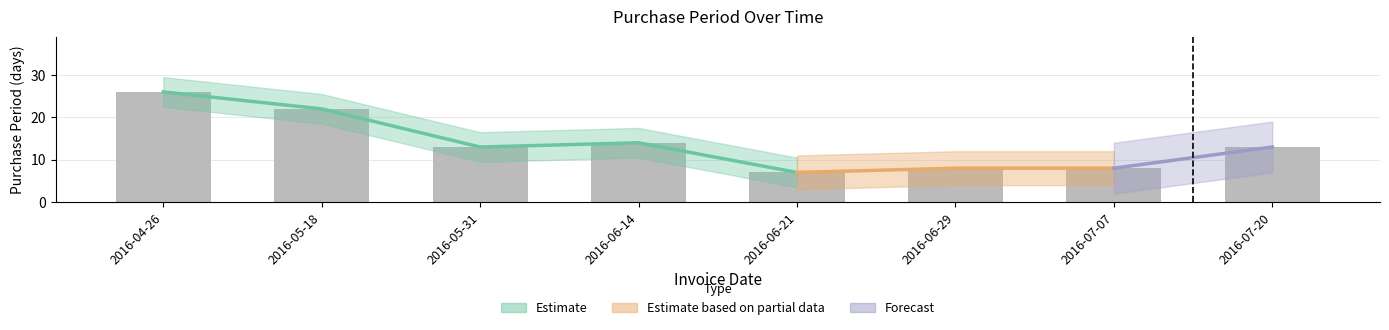

Between 2016-06-21 and 2016-07-20, which is larger?

2016-07-20